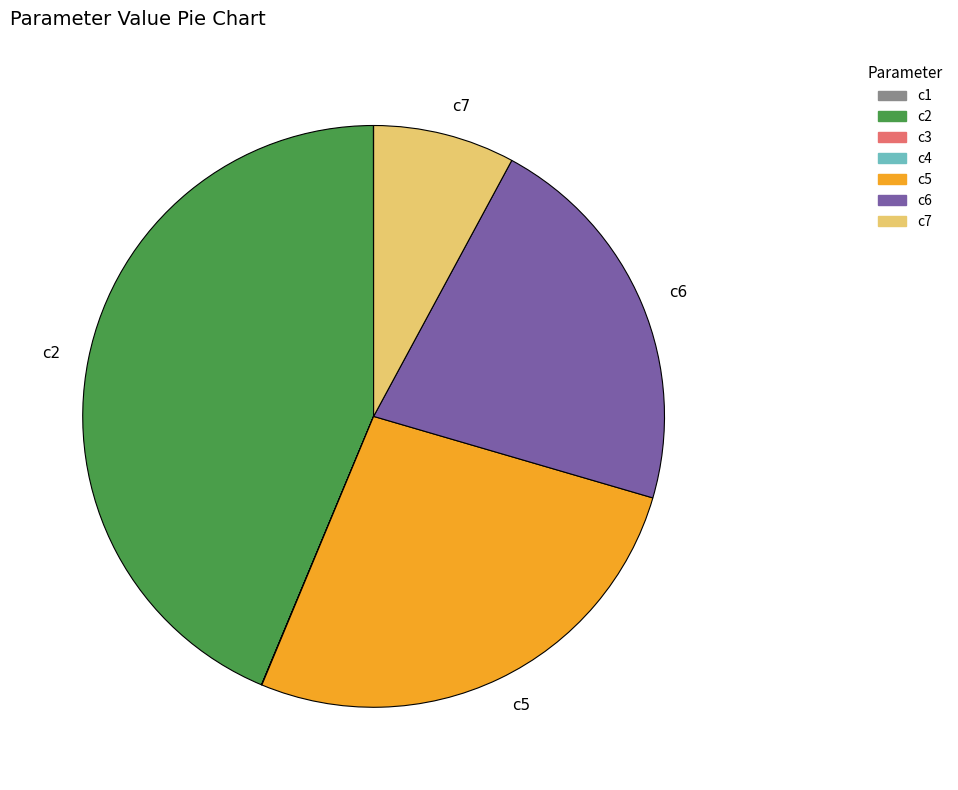

True or false: c7 accounts for 8% of the total.

True